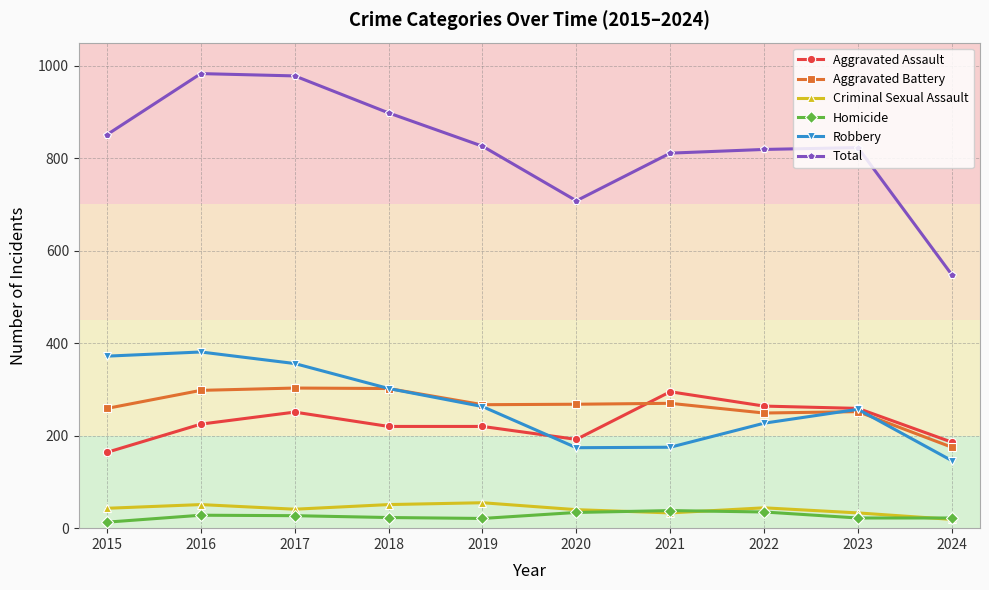

What is the spread (max minus min) of values at 2021?

778